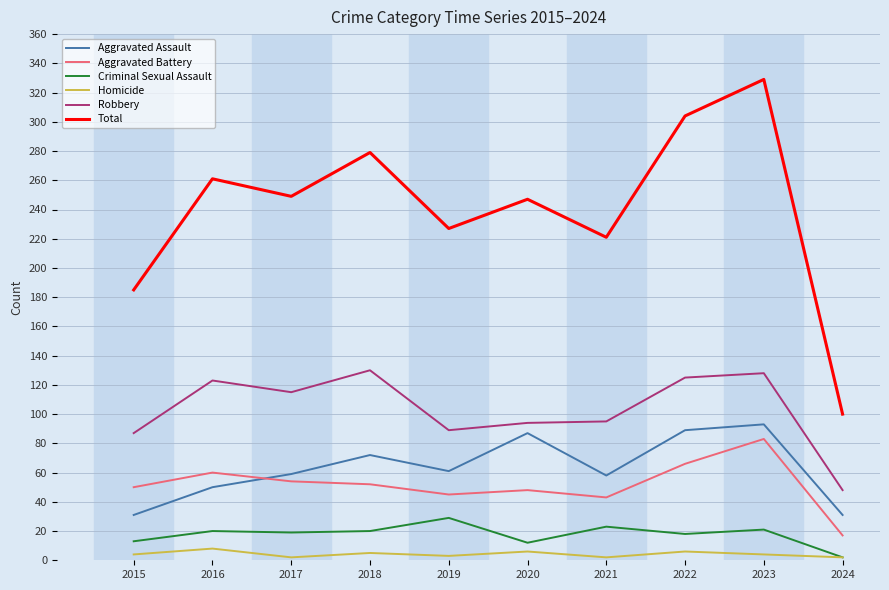

What is the difference between the Homicide values at 2022 and 2023?

2